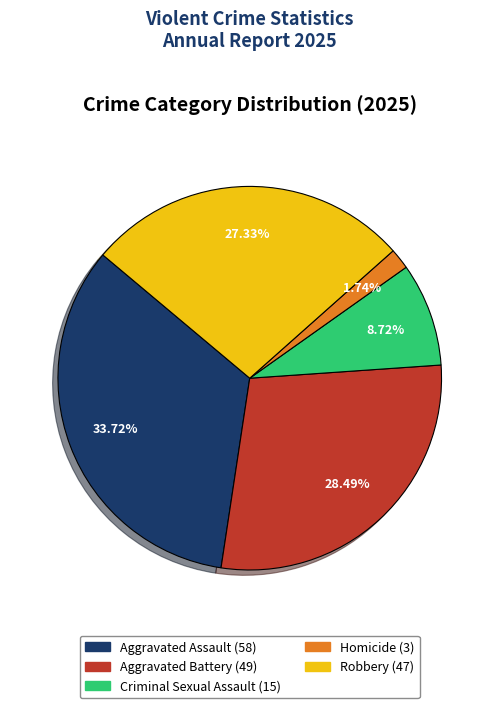

The Robbery slice represents 27% of the pie. True or false?

True